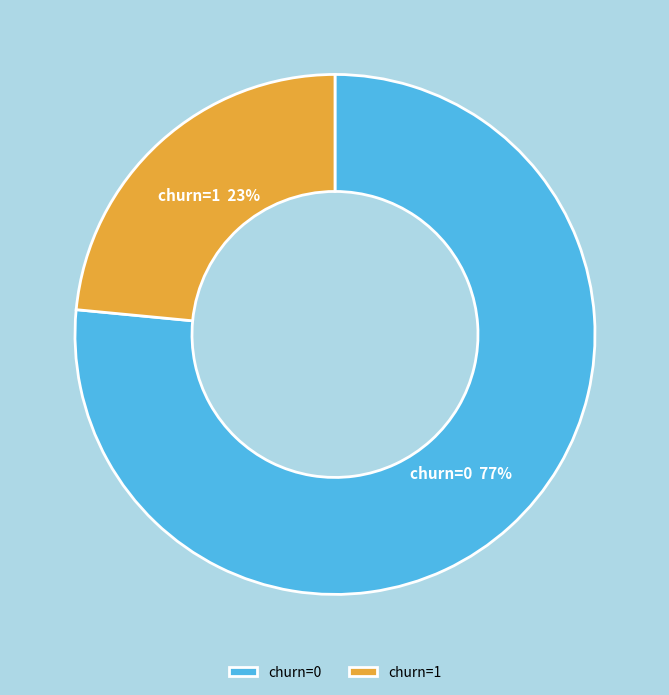

To the nearest percent, what is the combined percentage of churn=1 and churn=0?

100%